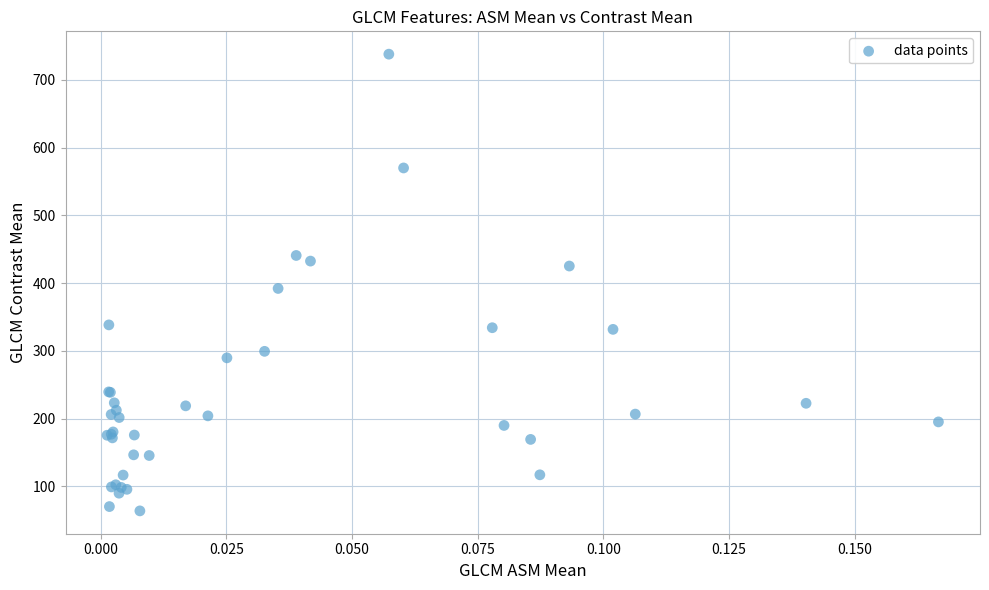

What Y value in the scatter plot is closest to 400?

392.2